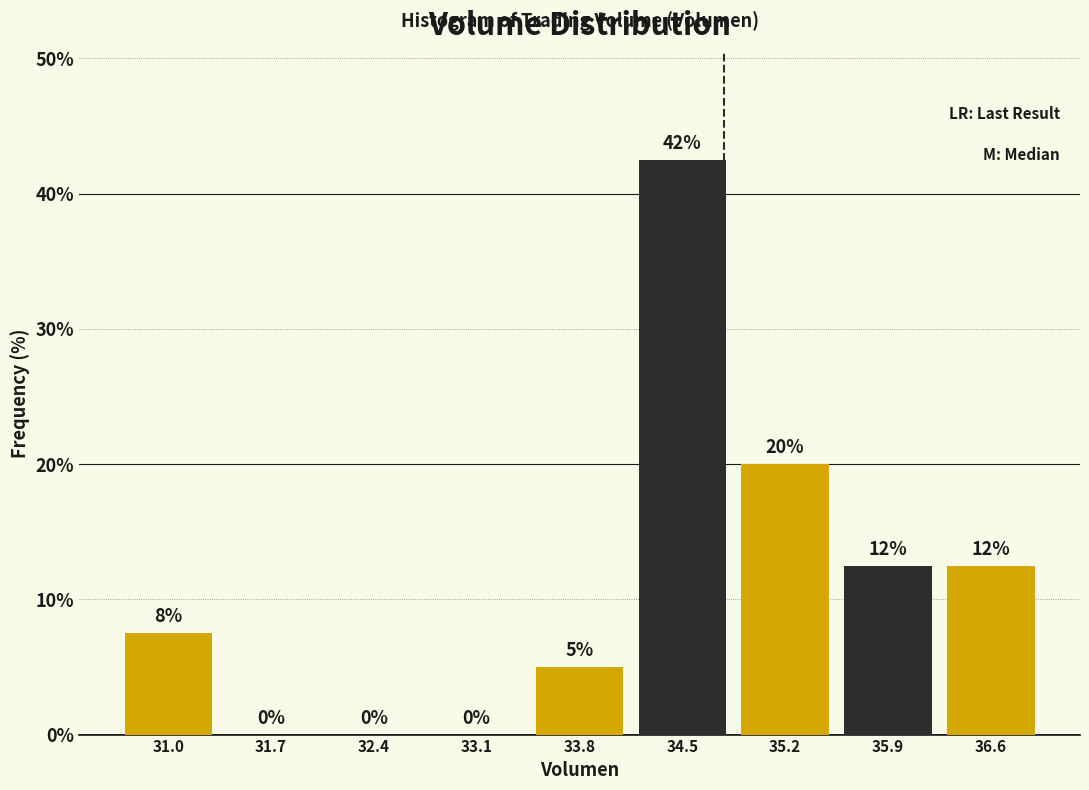

Over which range of the x-axis is the bar tallest?

34.1 to 34.8